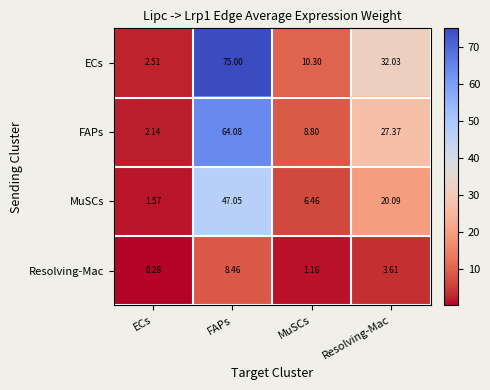

Which series has the largest total across all categories?

ECs